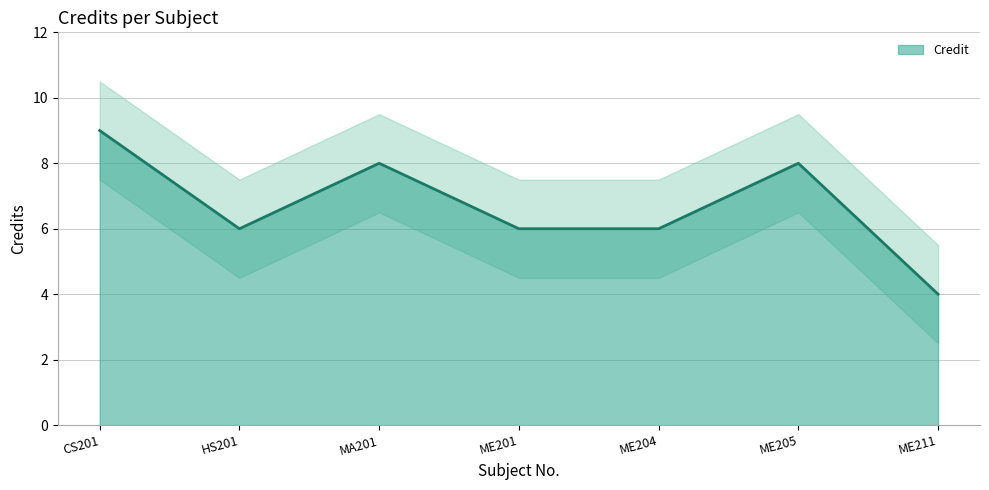

Which category has the lowest value across all series?

ME211